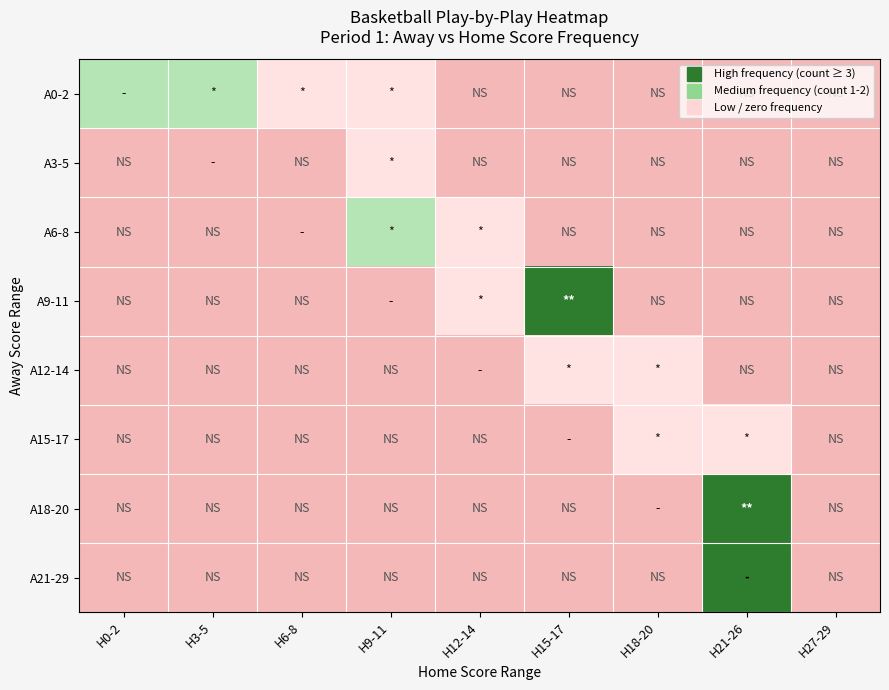

Reading left to right, transcribe all the data shown in this chart.

A0-2: H0-2=2	H3-5=2	H6-8=1	H9-11=1	H12-14=0	H15-17=0	H18-20=0	H21-26=0	H27-29=0
A3-5: H0-2=0	H3-5=0	H6-8=0	H9-11=1	H12-14=0	H15-17=0	H18-20=0	H21-26=0	H27-29=0
A6-8: H0-2=0	H3-5=0	H6-8=0	H9-11=2	H12-14=1	H15-17=0	H18-20=0	H21-26=0	H27-29=0
A9-11: H0-2=0	H3-5=0	H6-8=0	H9-11=0	H12-14=1	H15-17=3	H18-20=0	H21-26=0	H27-29=0
A12-14: H0-2=0	H3-5=0	H6-8=0	H9-11=0	H12-14=0	H15-17=1	H18-20=1	H21-26=0	H27-29=0
A15-17: H0-2=0	H3-5=0	H6-8=0	H9-11=0	H12-14=0	H15-17=0	H18-20=1	H21-26=1	H27-29=0
A18-20: H0-2=0	H3-5=0	H6-8=0	H9-11=0	H12-14=0	H15-17=0	H18-20=0	H21-26=3	H27-29=0
A21-29: H0-2=0	H3-5=0	H6-8=0	H9-11=0	H12-14=0	H15-17=0	H18-20=0	H21-26=3	H27-29=0